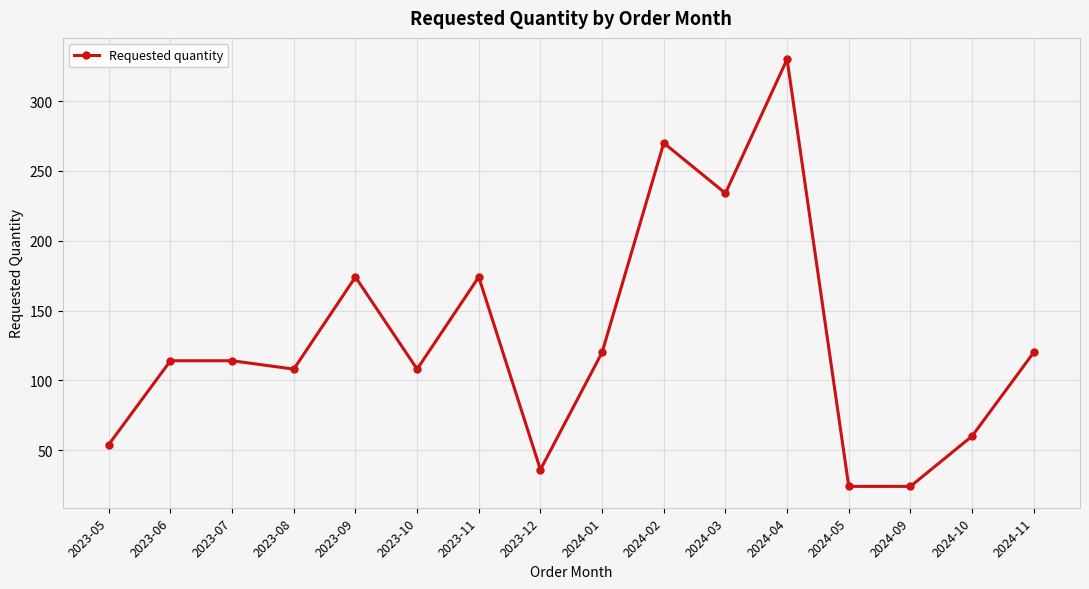

What is the difference between the maximum and second lowest values?

306